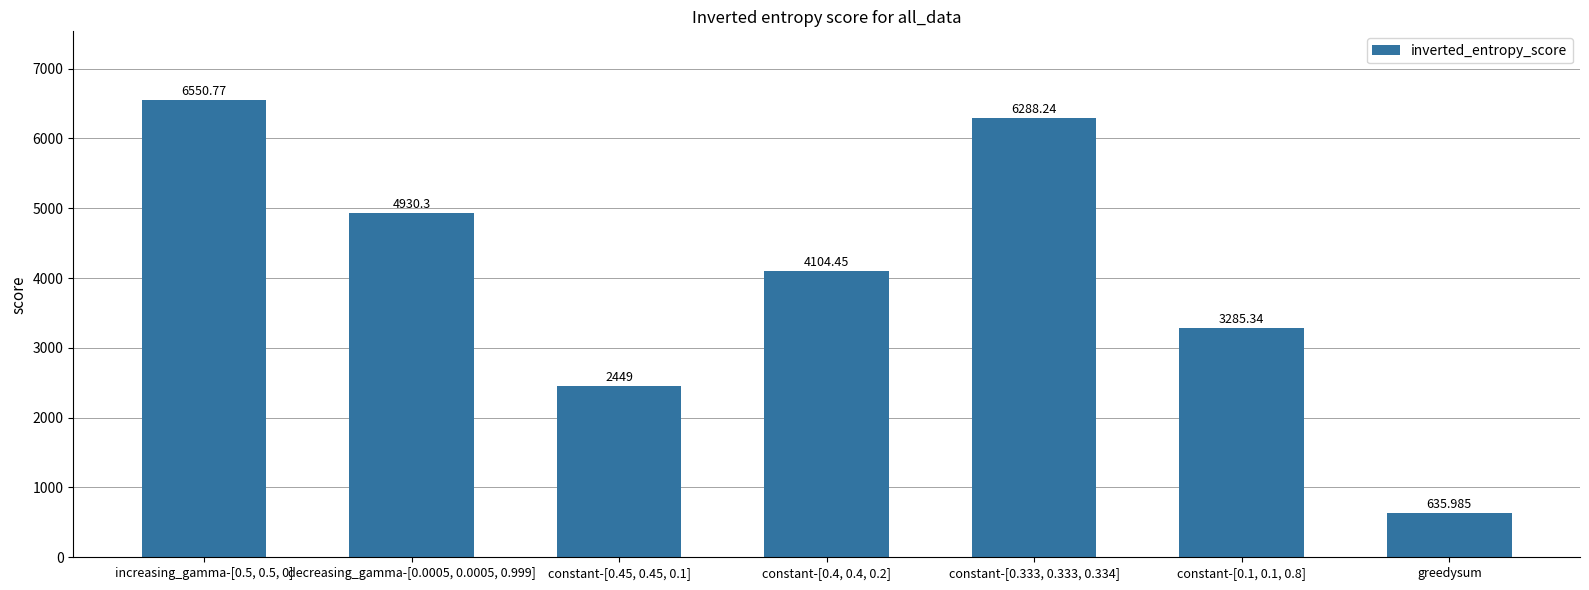

Approximately how many times larger is the value at constant-[0.1, 0.1, 0.8] compared to increasing_gamma-[0.5, 0.5, 0]?

0.5